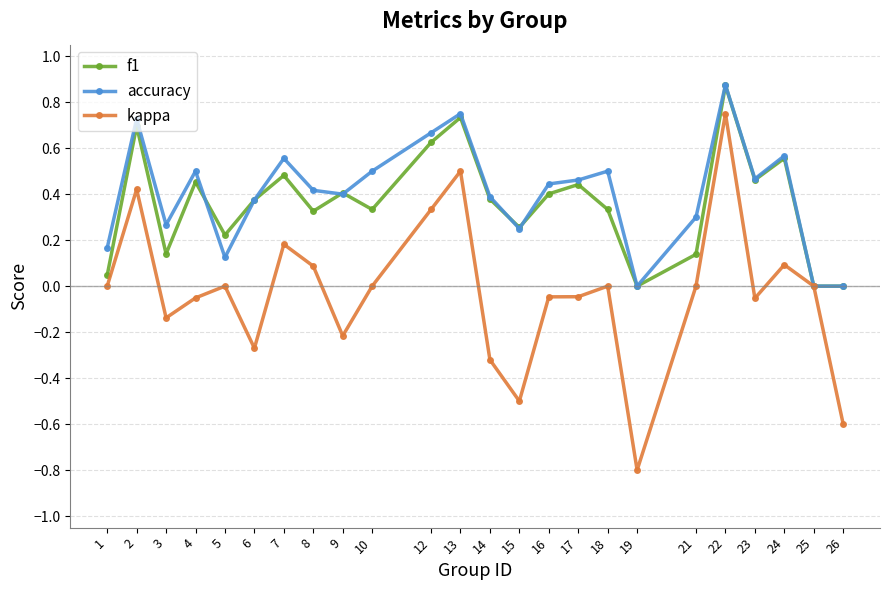

Where is the first local minimum for kappa?

3